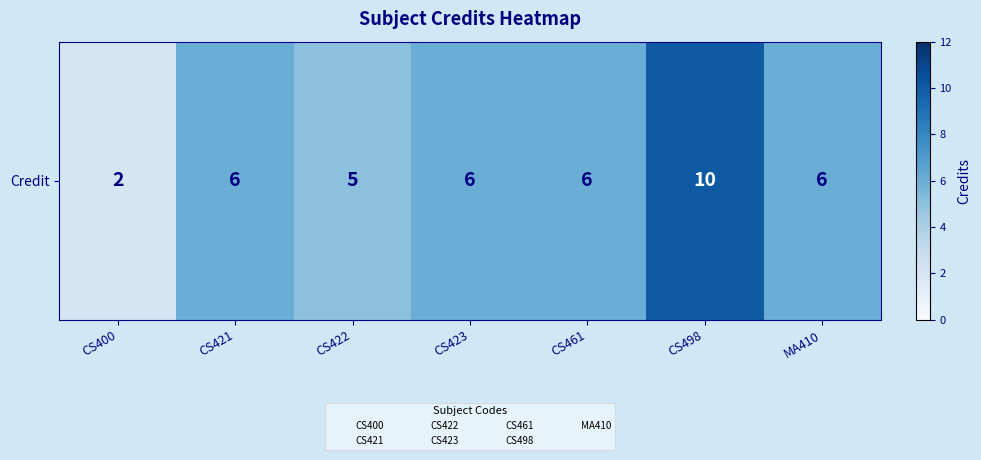

Read the value at CS498.

10